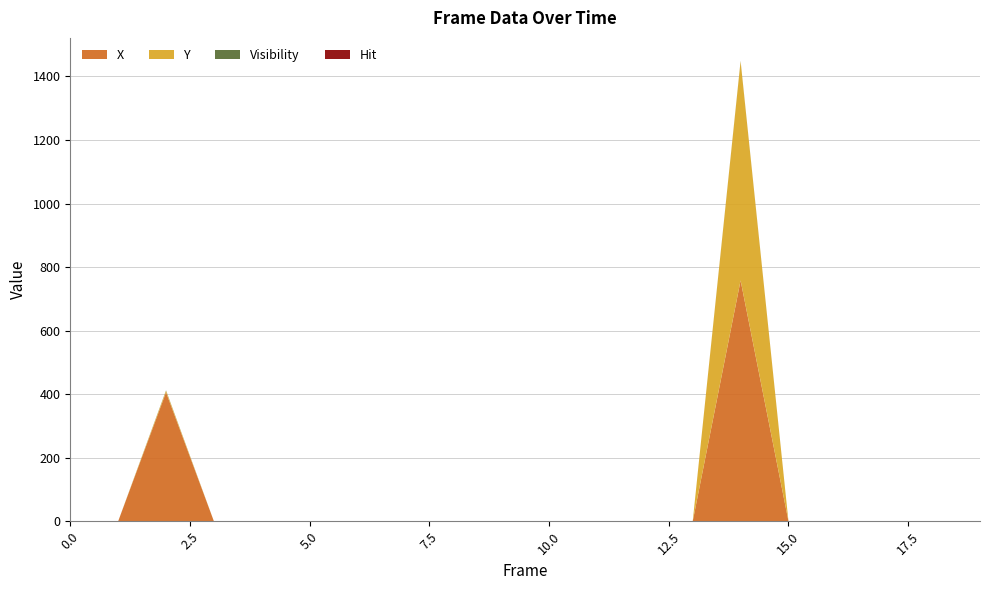

Reading left to right, what are all the values shown in this chart?

X: 0	0	406	0	0	0	0	0	0	0	0	0	0	0	758	0	0	0	0	0
Y: 0	0	5	0	0	0	0	0	0	0	0	0	0	0	690	0	0	0	0	0
Visibility: 0	0	1	0	0	0	0	0	0	0	0	0	0	0	1	0	0	0	0	0
Hit: 0	0	0	0	0	0	0	0	0	0	0	0	0	0	0	0	0	0	0	0